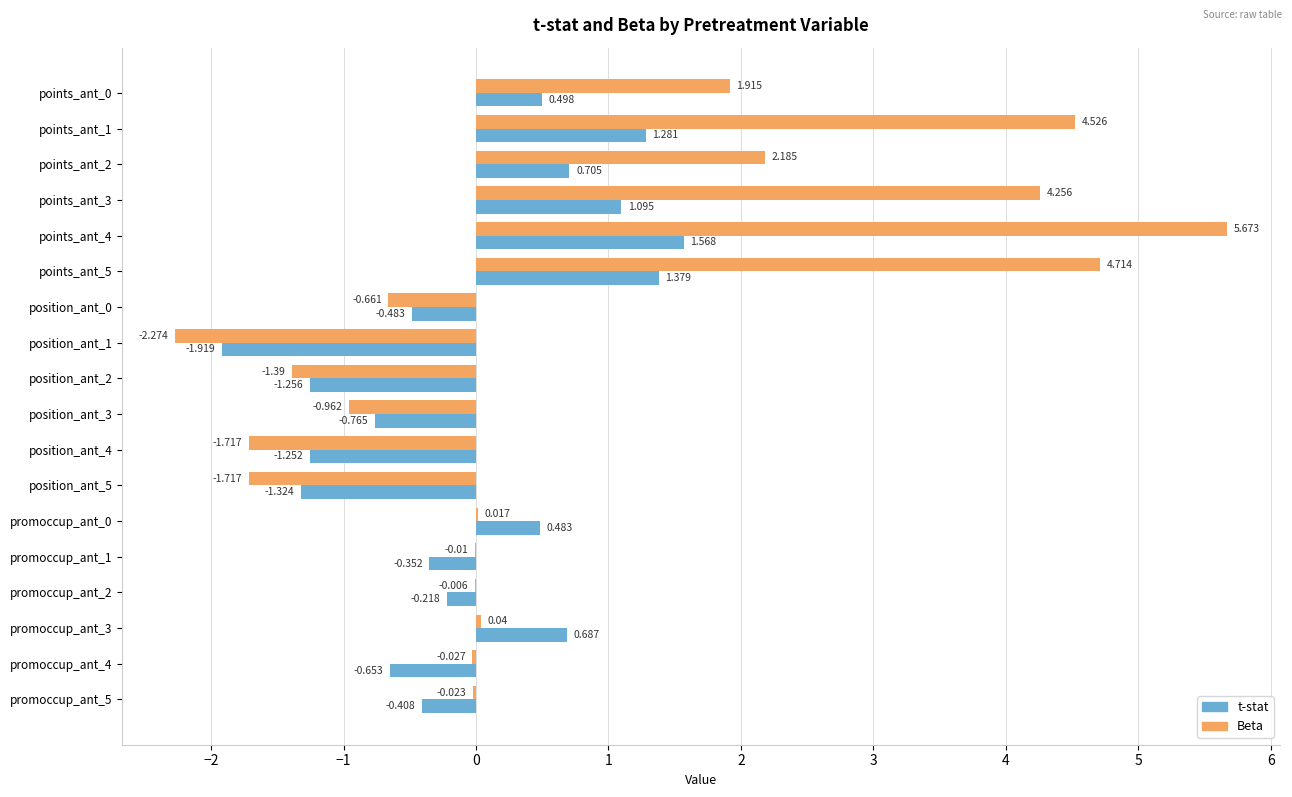

Which series changed the most between points_ant_4 and position_ant_2?

Beta